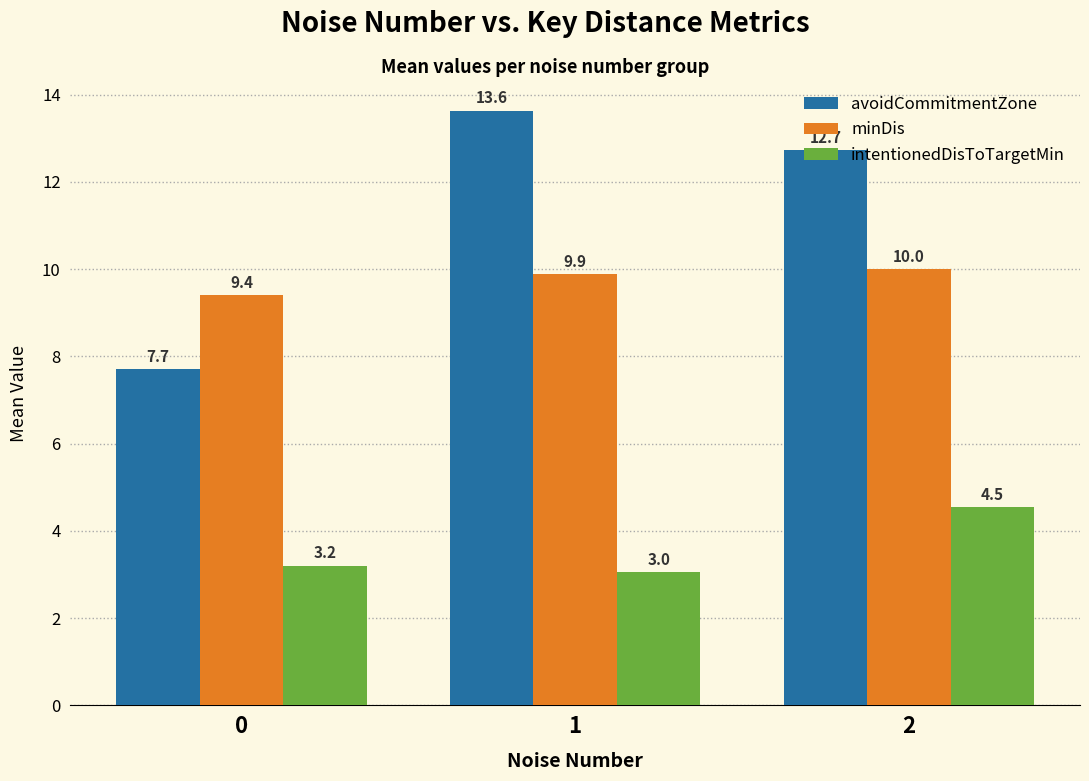

At which category does the chart reach its peak across all series?

1